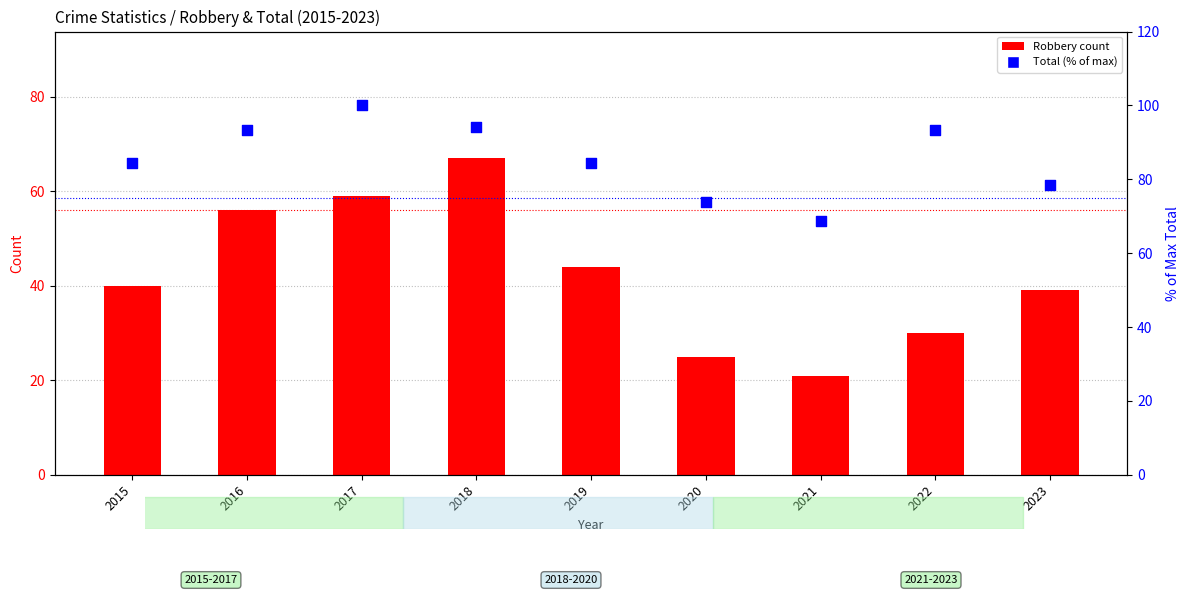

Which series contains the lowest Y value?

Robbery (count)